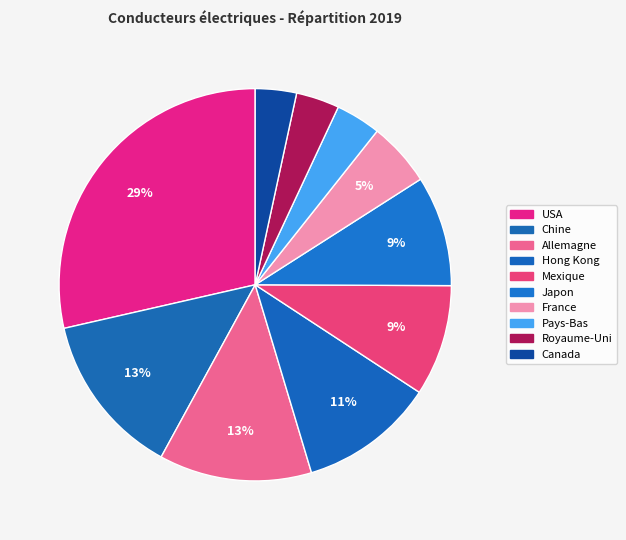

To the nearest percent, what percentage of the pie is Chine?

13%